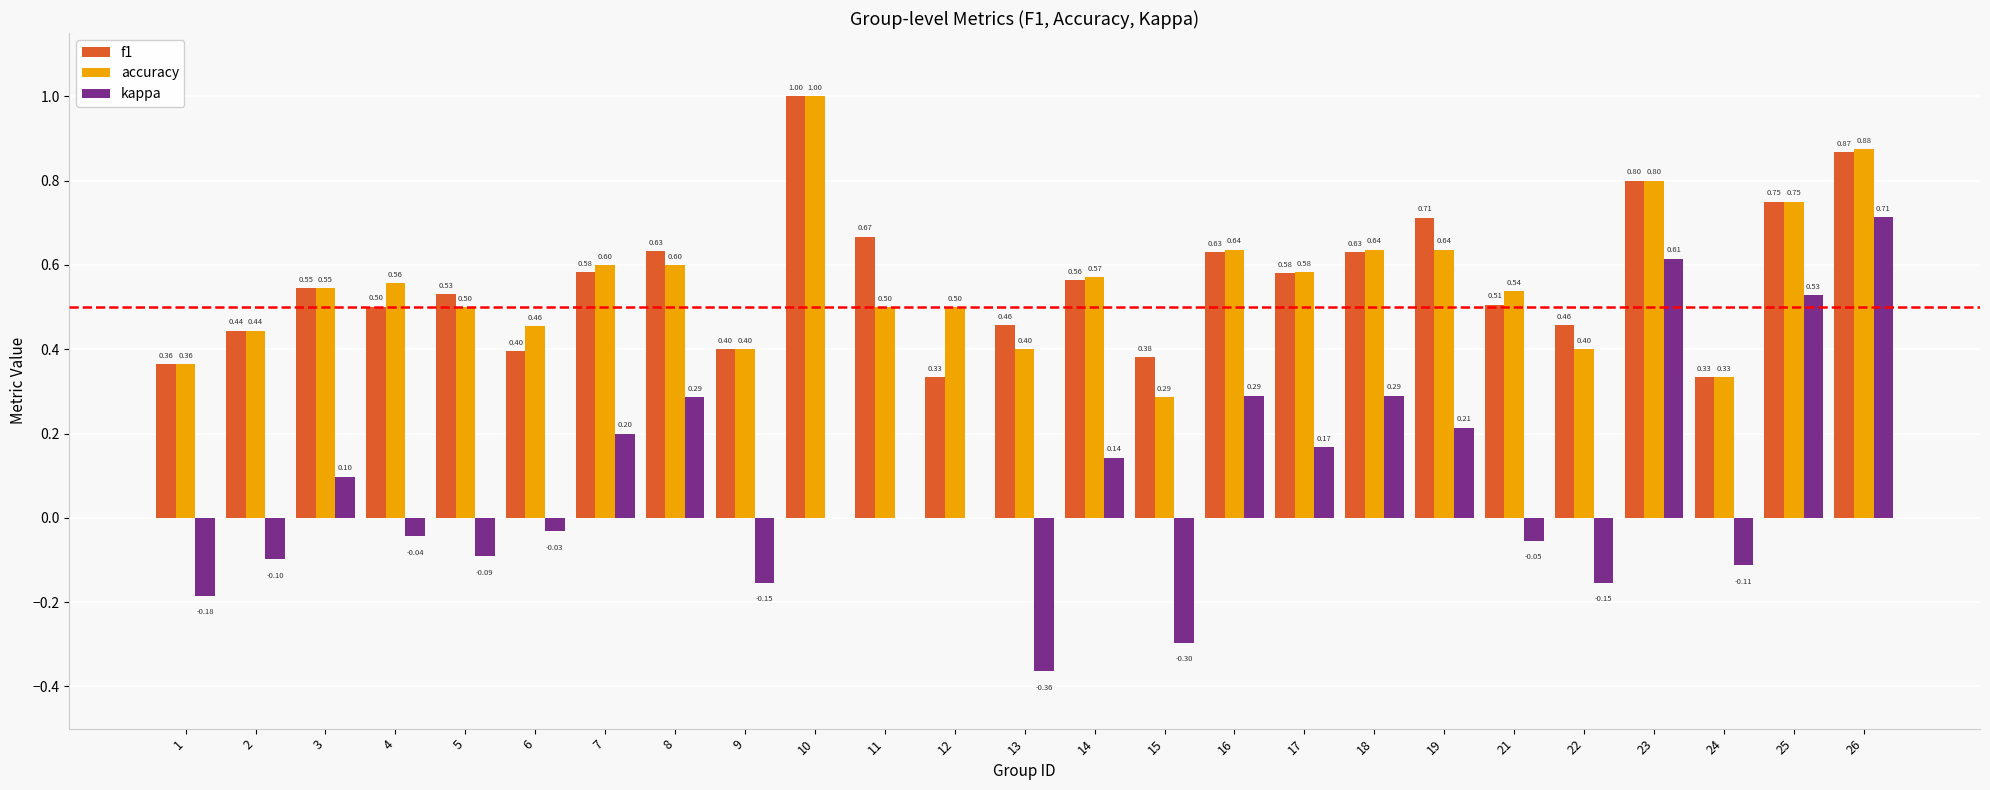

Which series changed the most between 7 and 14?

kappa